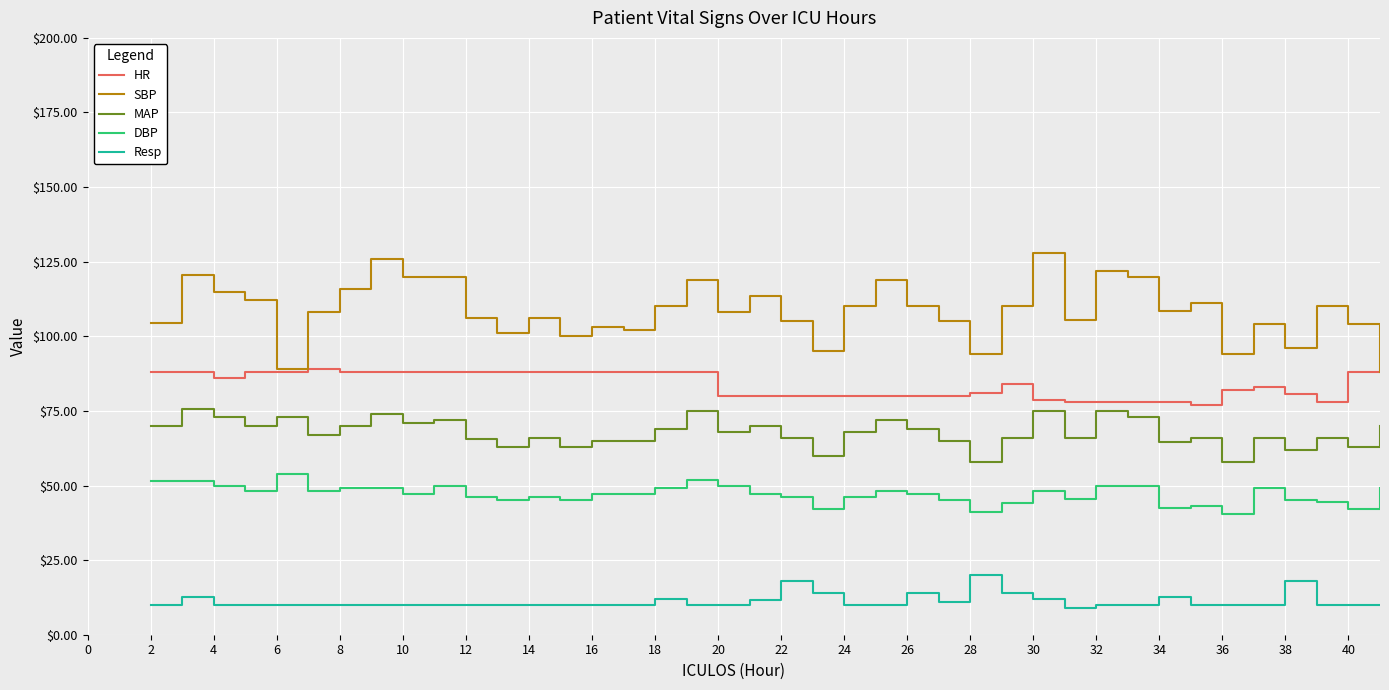

Which series has the largest total across all categories?

SBP